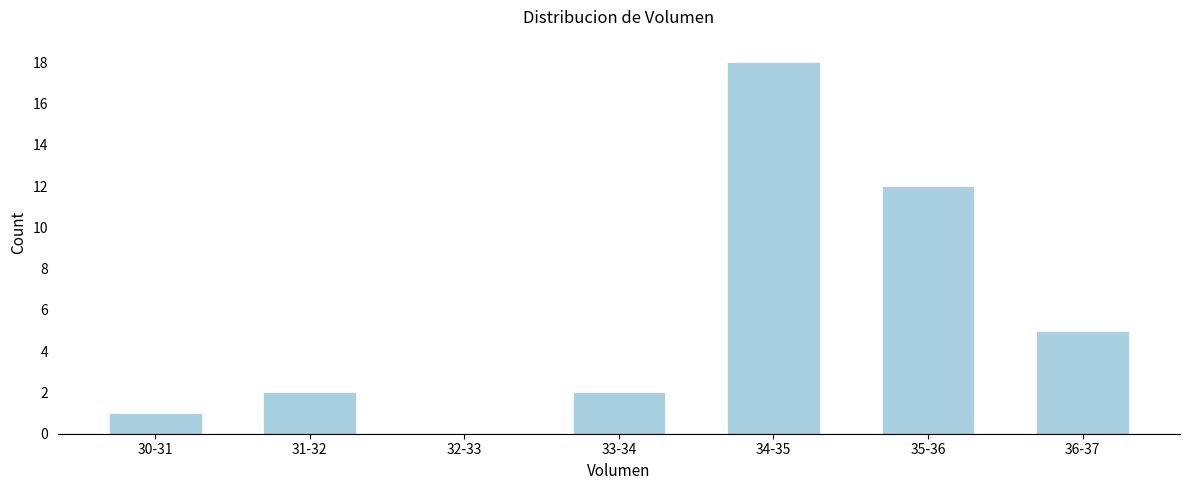

Reading right to left, list all the values displayed in this chart.

36-37=5	35-36=12	34-35=18	33-34=2	32-33=0	31-32=2	30-31=1